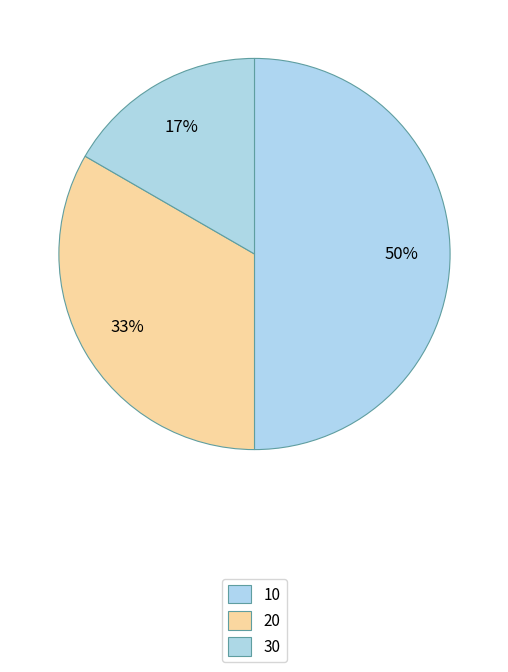

Count the number of slices in the pie.

3